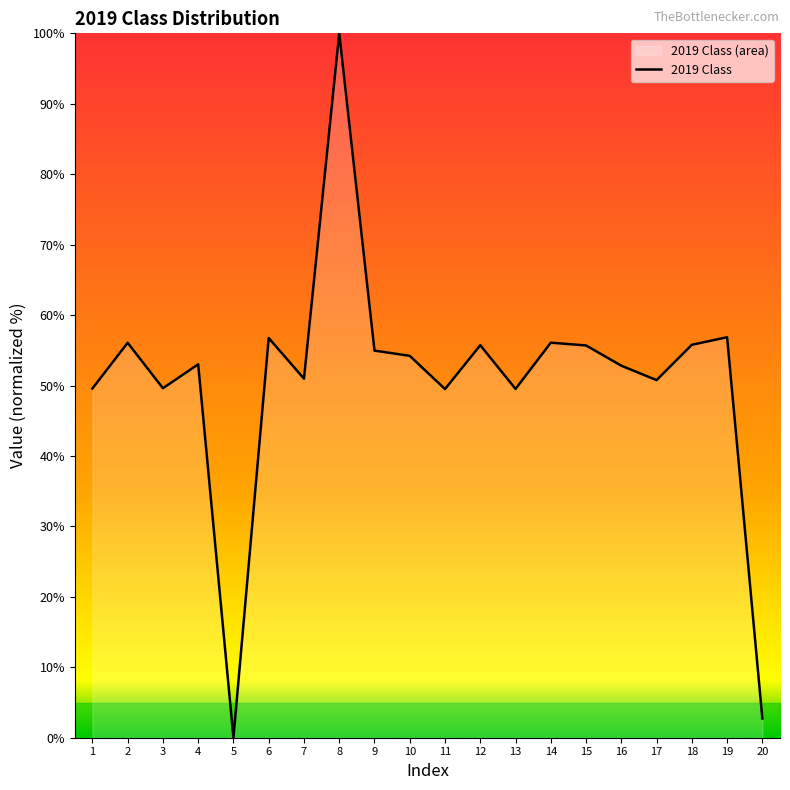

How many categories are shown in the chart?

20